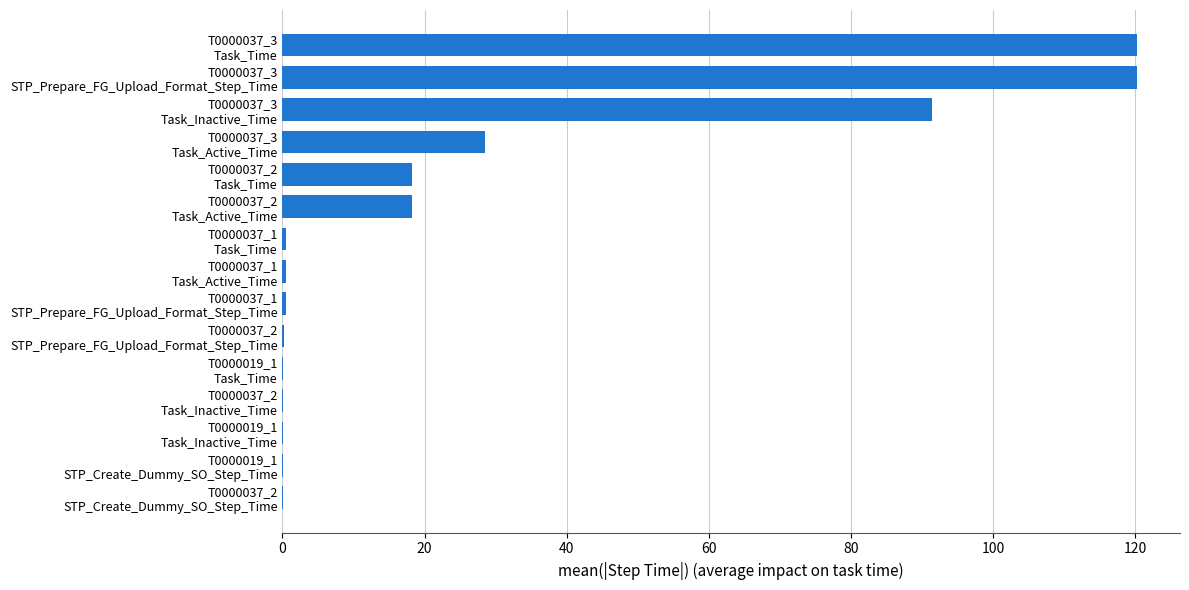

What is the average value?

26.6